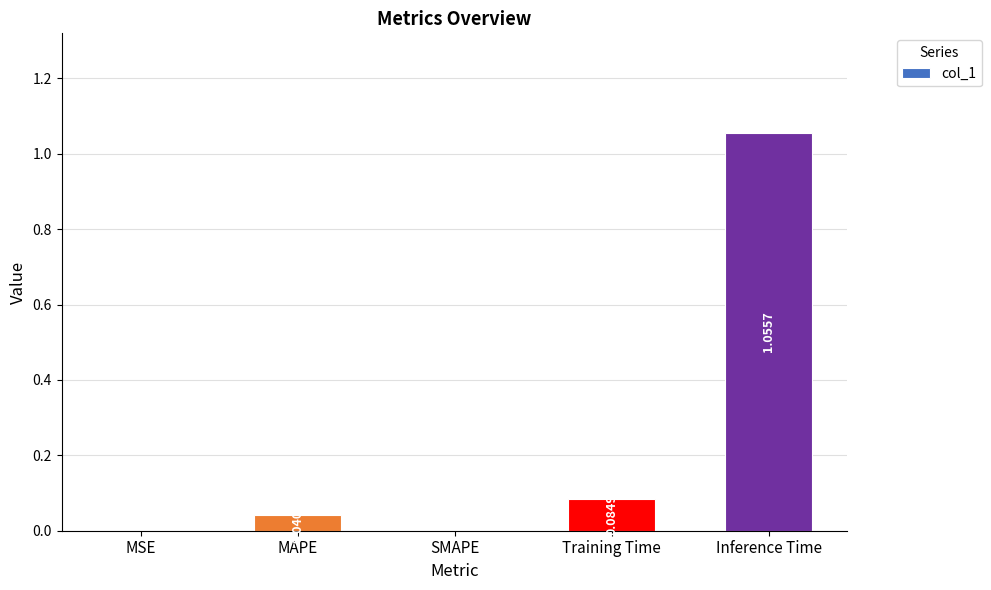

At which category does the chart reach its peak across all series?

Inference Time